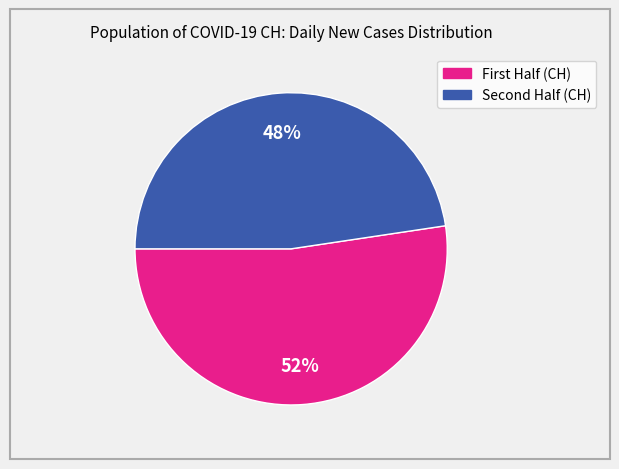

To the nearest percent, what is the average slice percentage?

50%